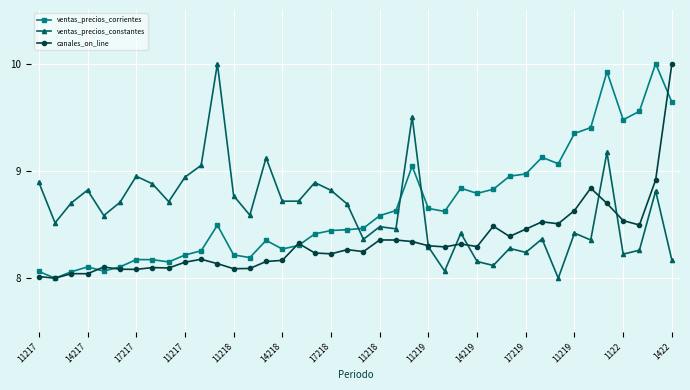

What is the highest value of the canales_on_line series?

10.0